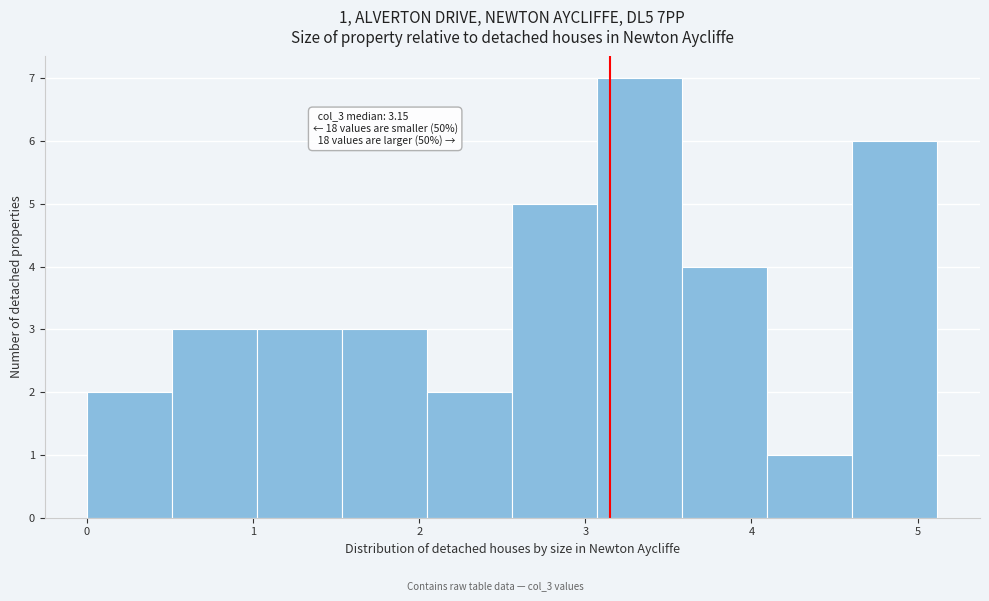

Over which range of the x-axis is the bar tallest?

3.1 to 3.6